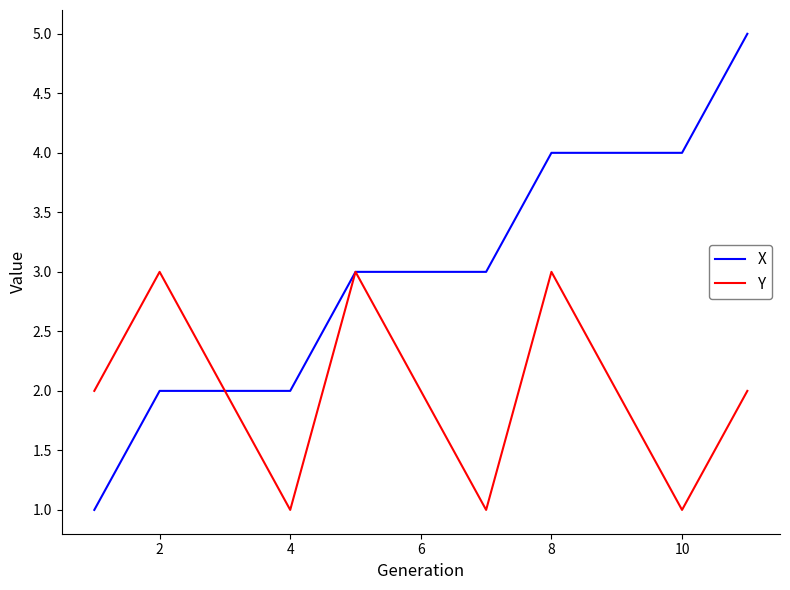

How many interior local peaks does the Y series have?

3